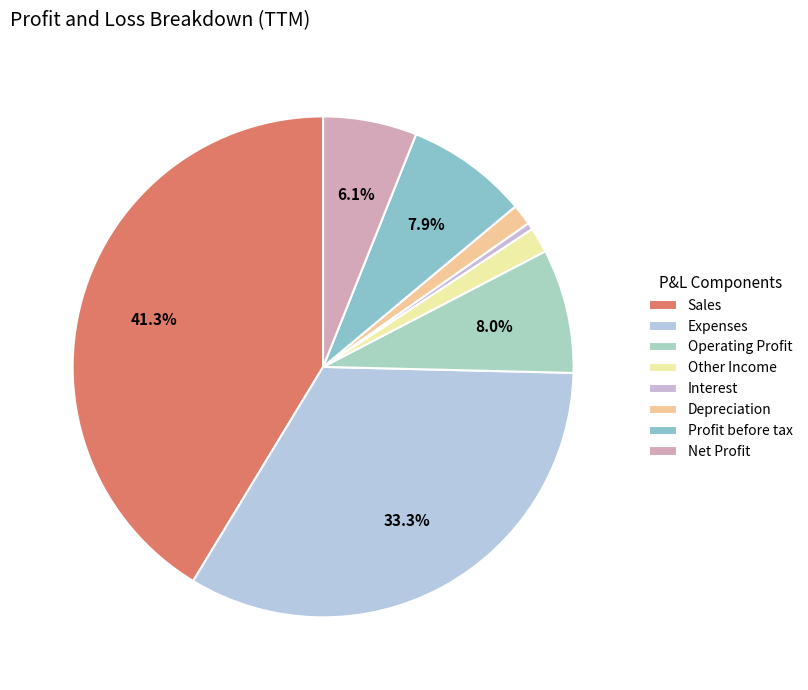

True or false: Other Income accounts for 10% of the total.

False